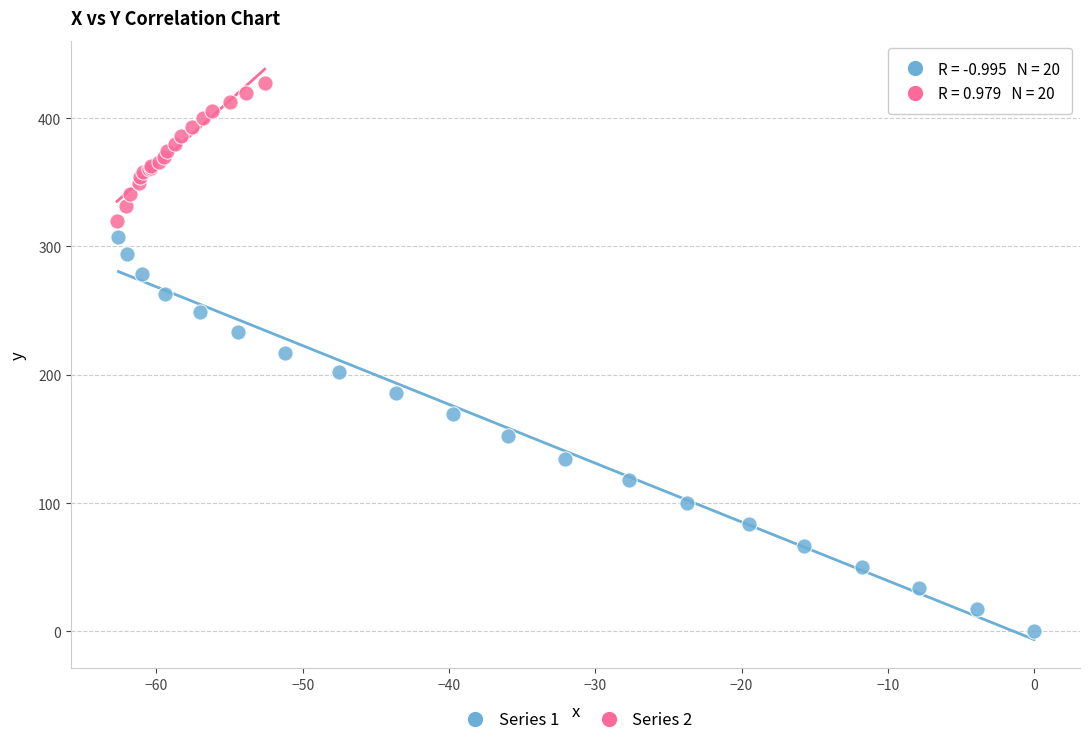

Which series has the largest Y range (max minus min)?

Series 1